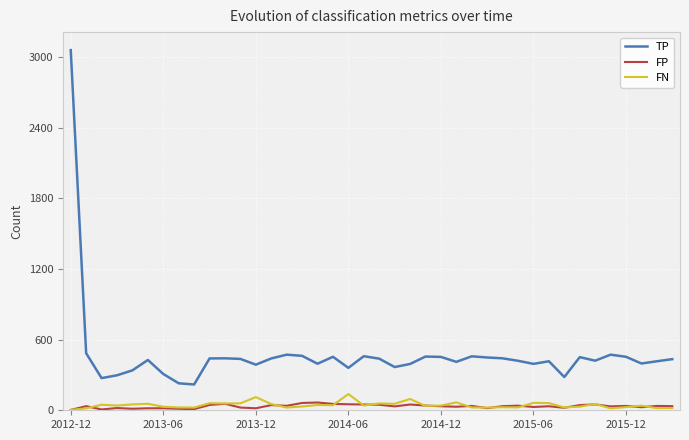

True or false: FN and TP intersect in this chart.

False